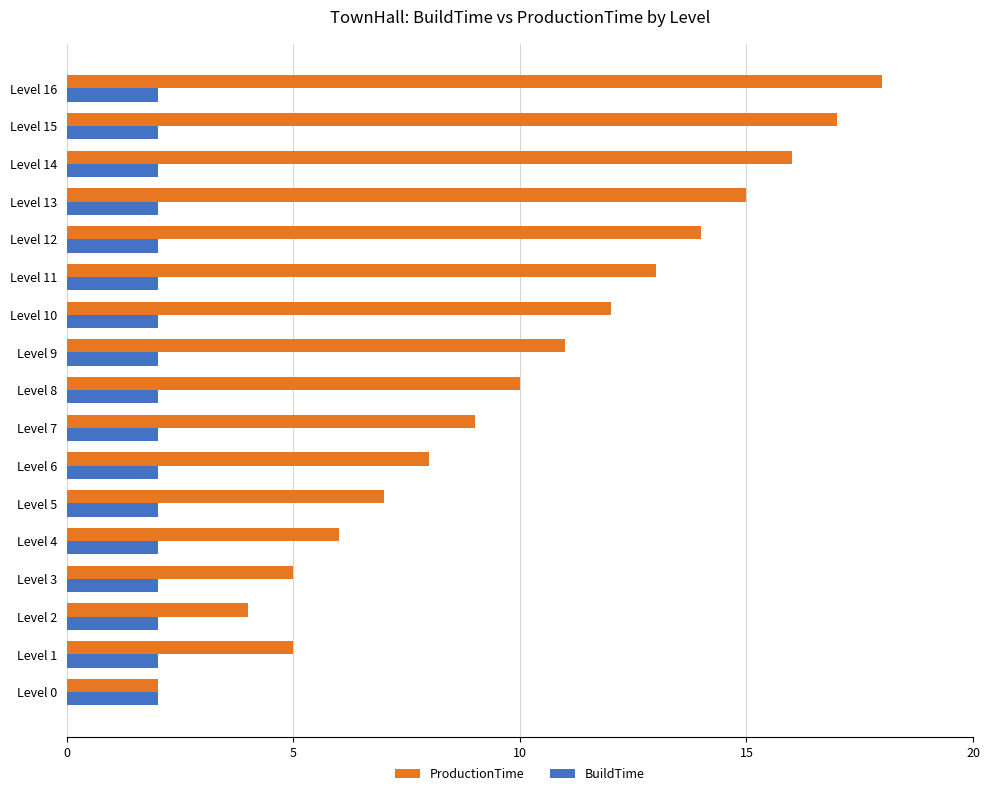

Which series has the largest range (max minus min)?

ProductionTime